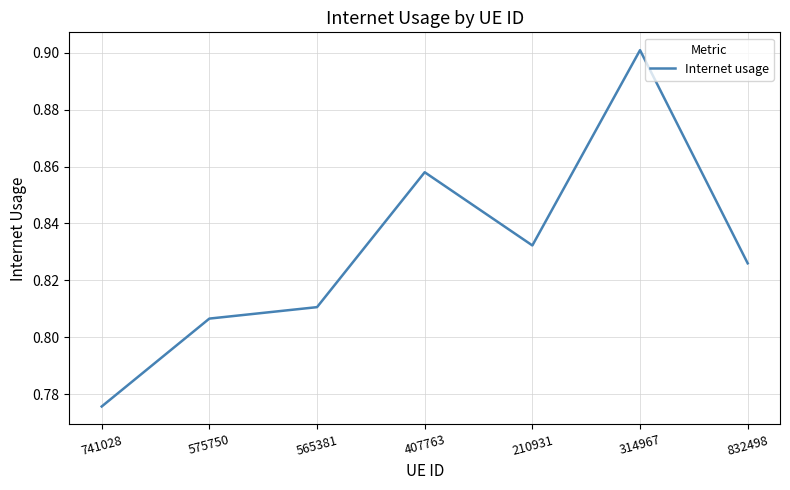

True or false: the data shows 0.9 at 314967.

True